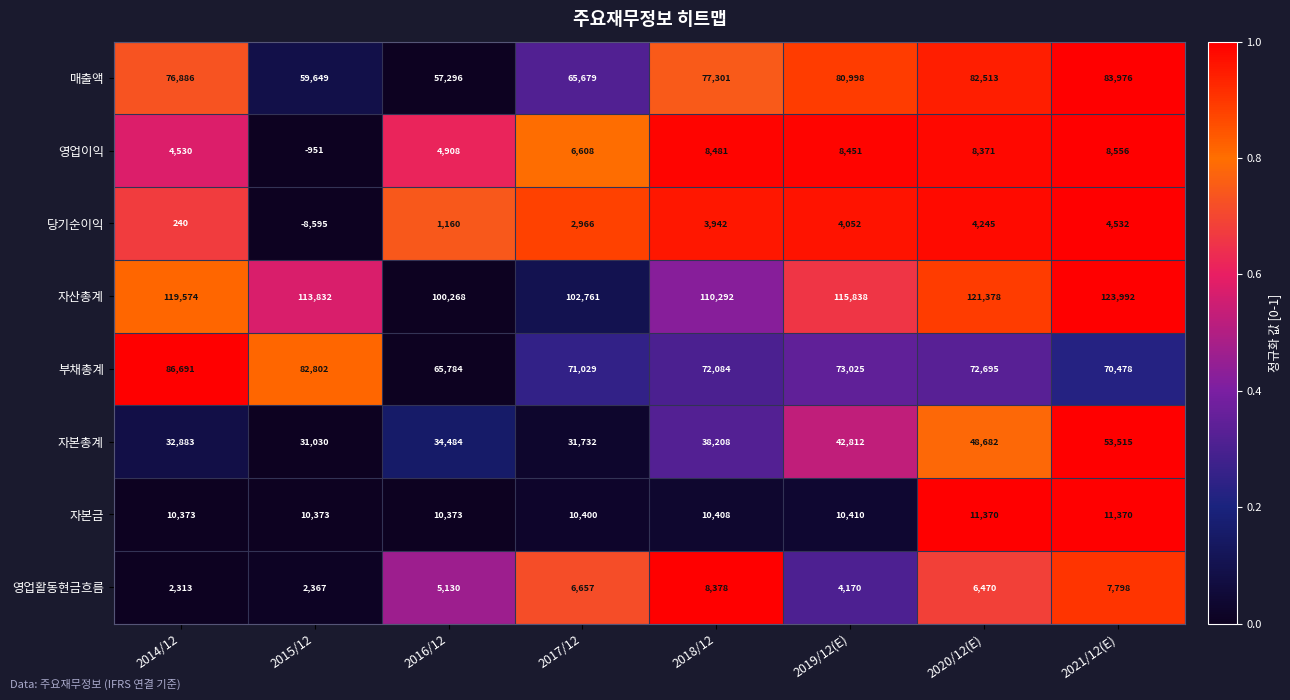

What is the difference between the 매출액 values at 2018/12 and 2014/12?

415